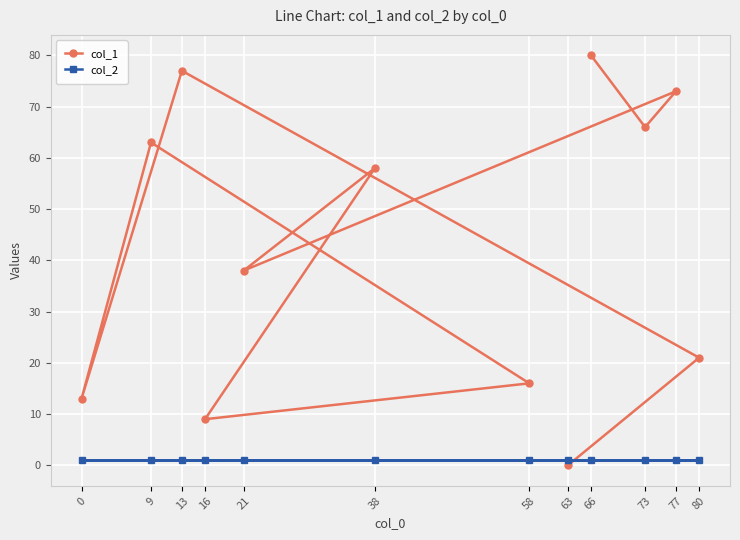

At which label is col_2 closest to 1?

66